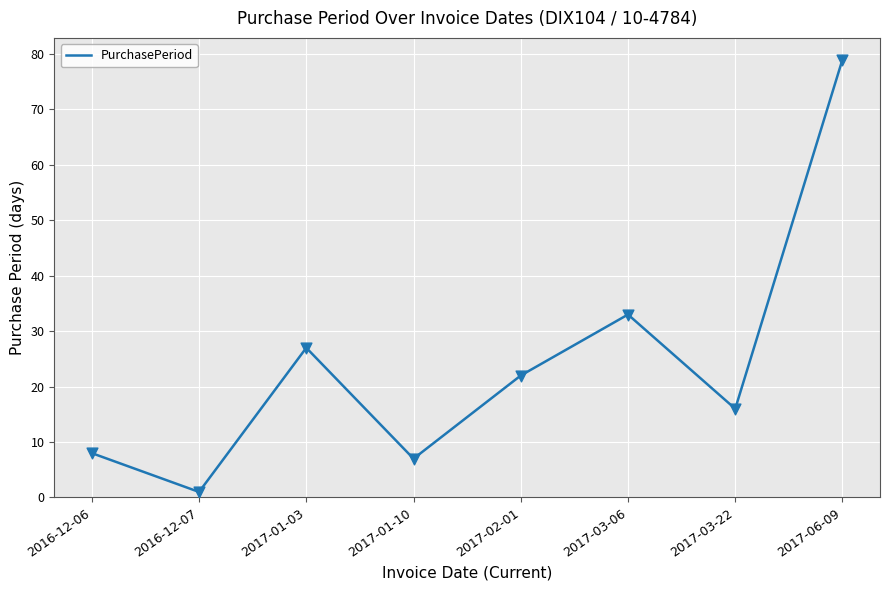

Which has a higher value, 2017-03-06 or 2016-12-06?

2017-03-06